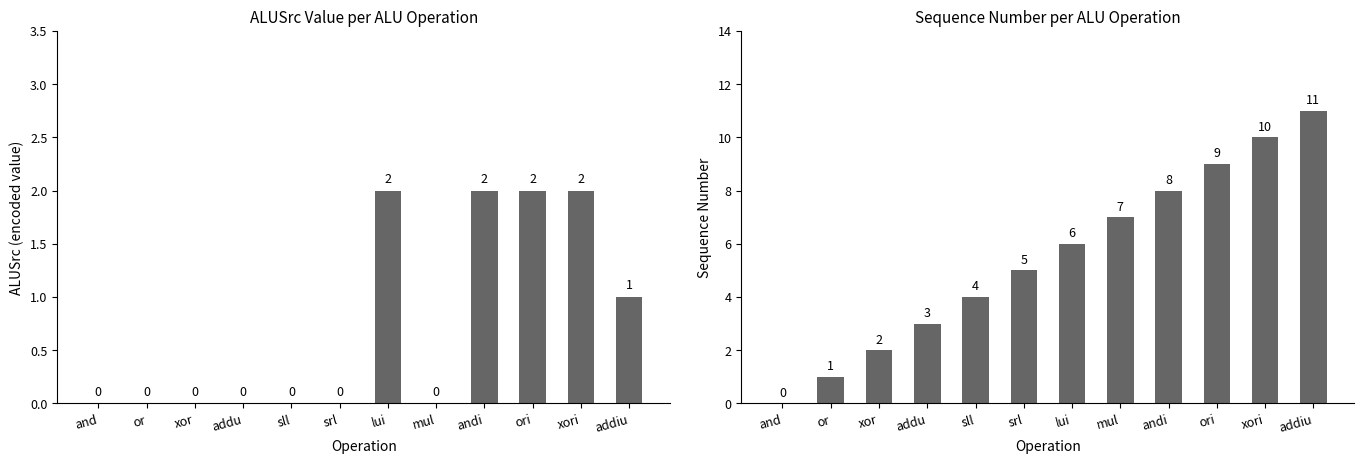

Rank the series by their maximum value, from lowest to highest.

ALUSrc (encoded), Sequence Number